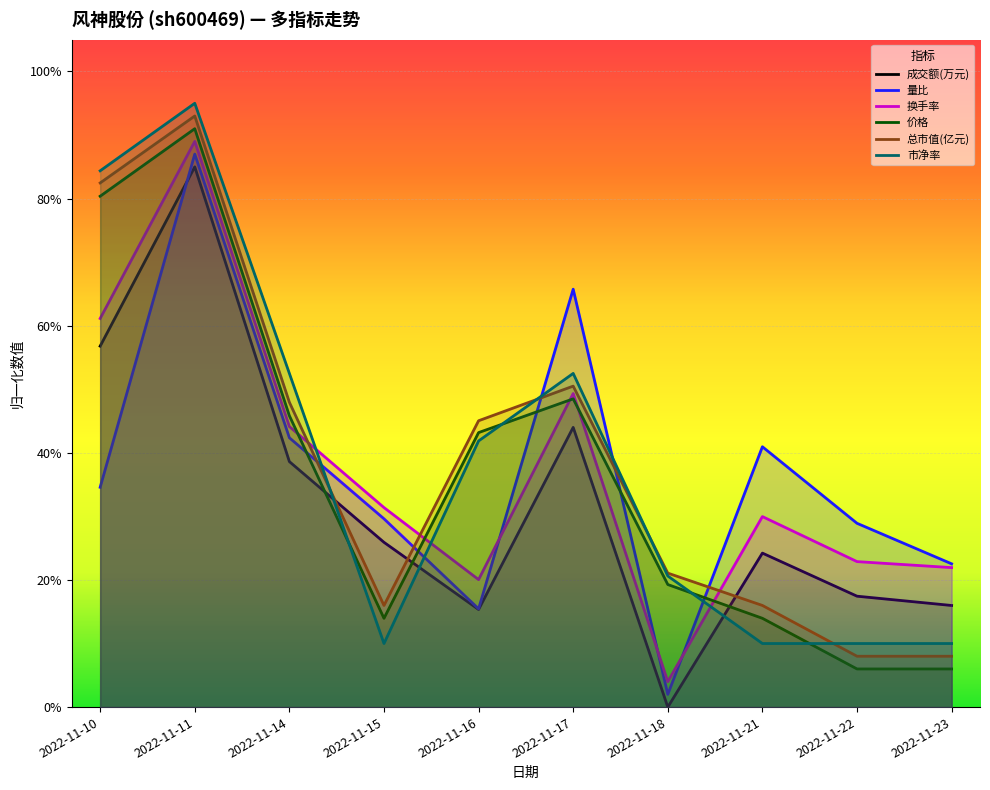

After their last crossing, which series has the higher values: 市净率 or 价格?

市净率